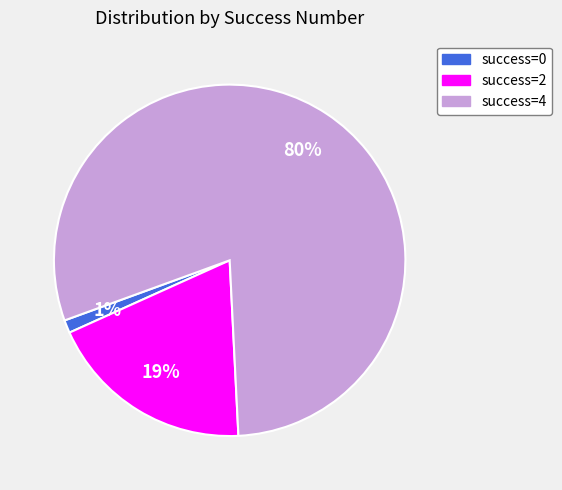

How many segments does this pie chart have?

3